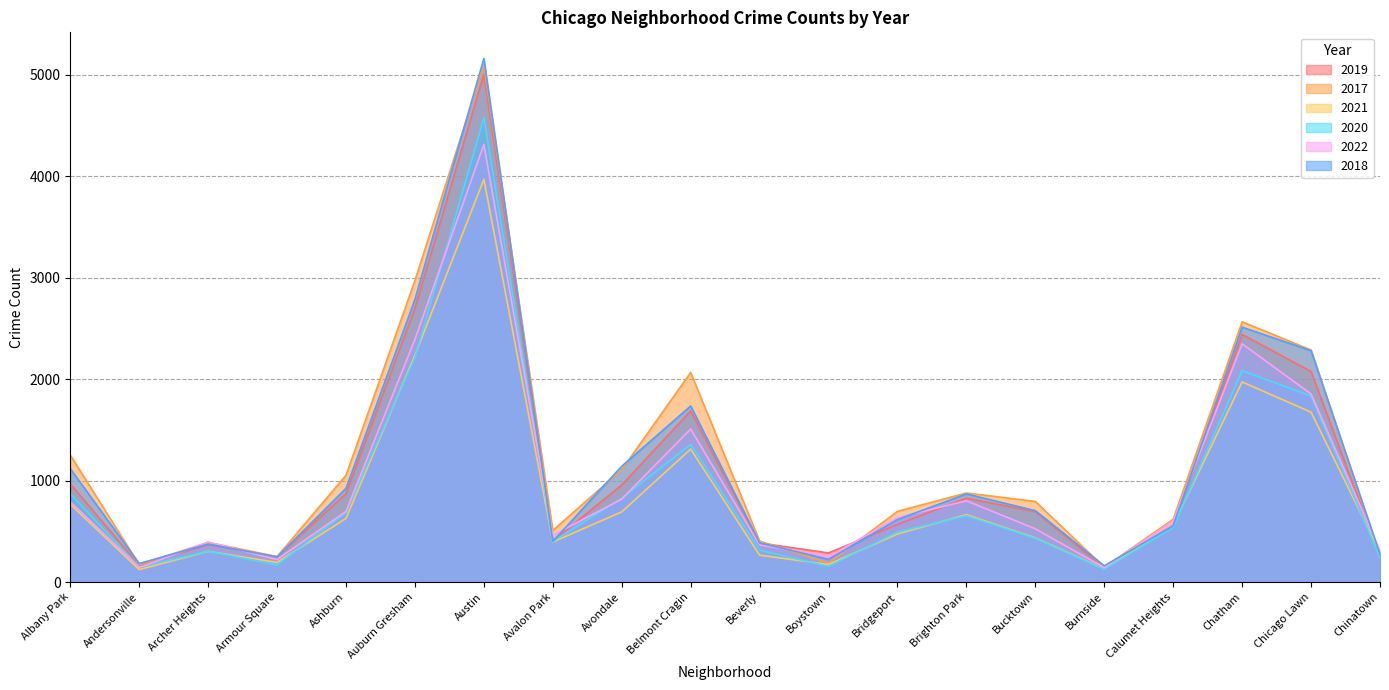

In 2022, how many points are lower than both neighbors (excluding endpoints)?

5